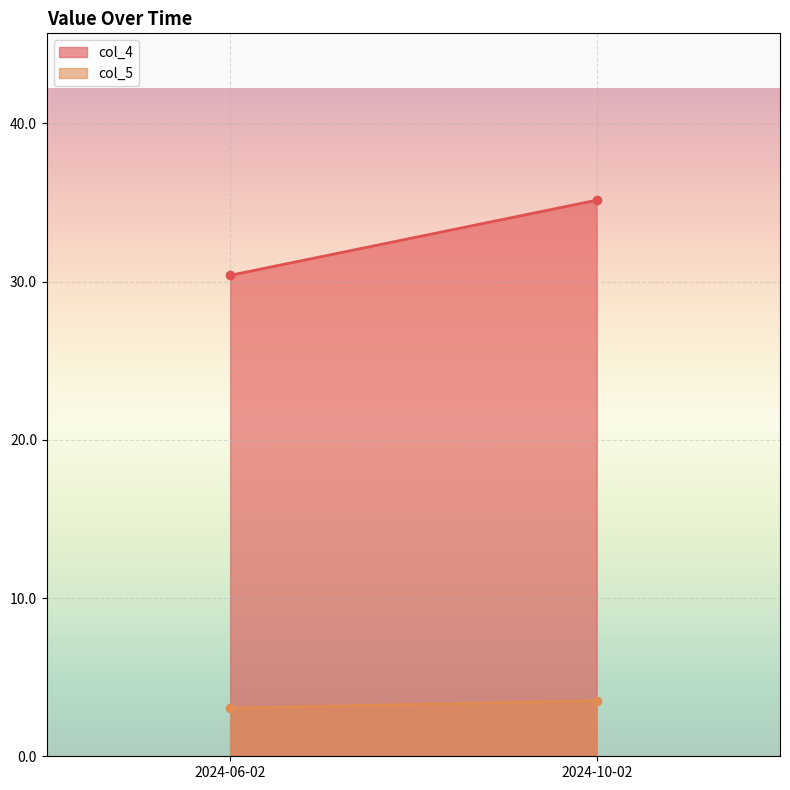

What are all the series names shown in the legend?

col_4, col_5